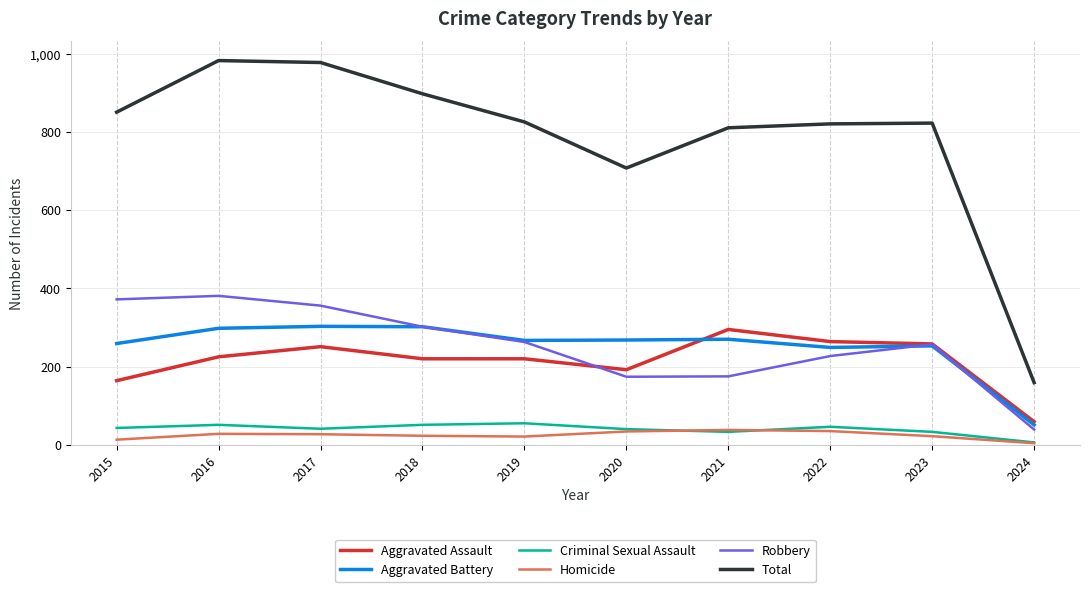

True or false: Robbery has more than 1 points higher than both neighbors.

True